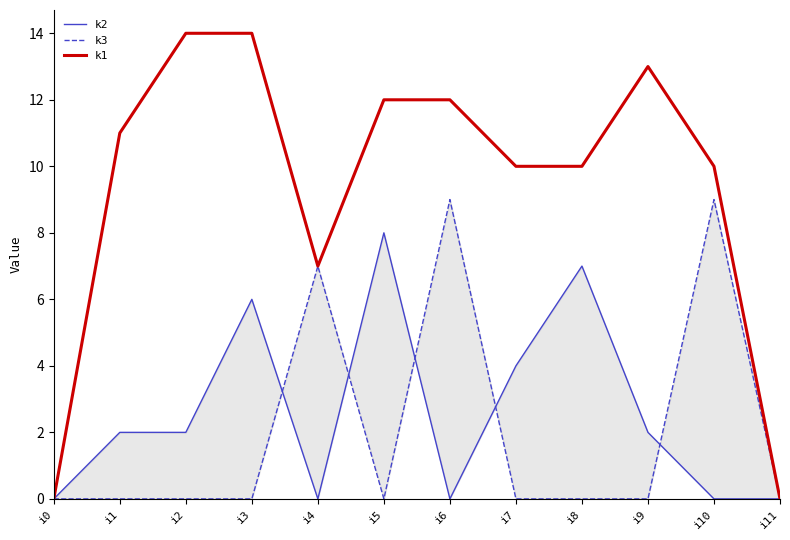

What value does the k1 series have at i2?

14